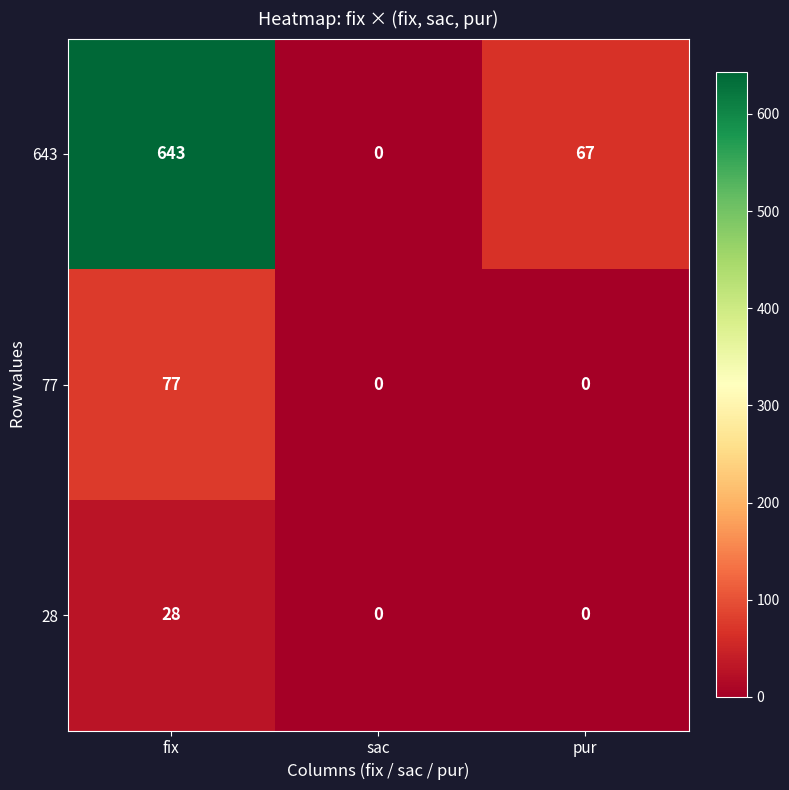

Where does the 643 series first go above 67?

fix